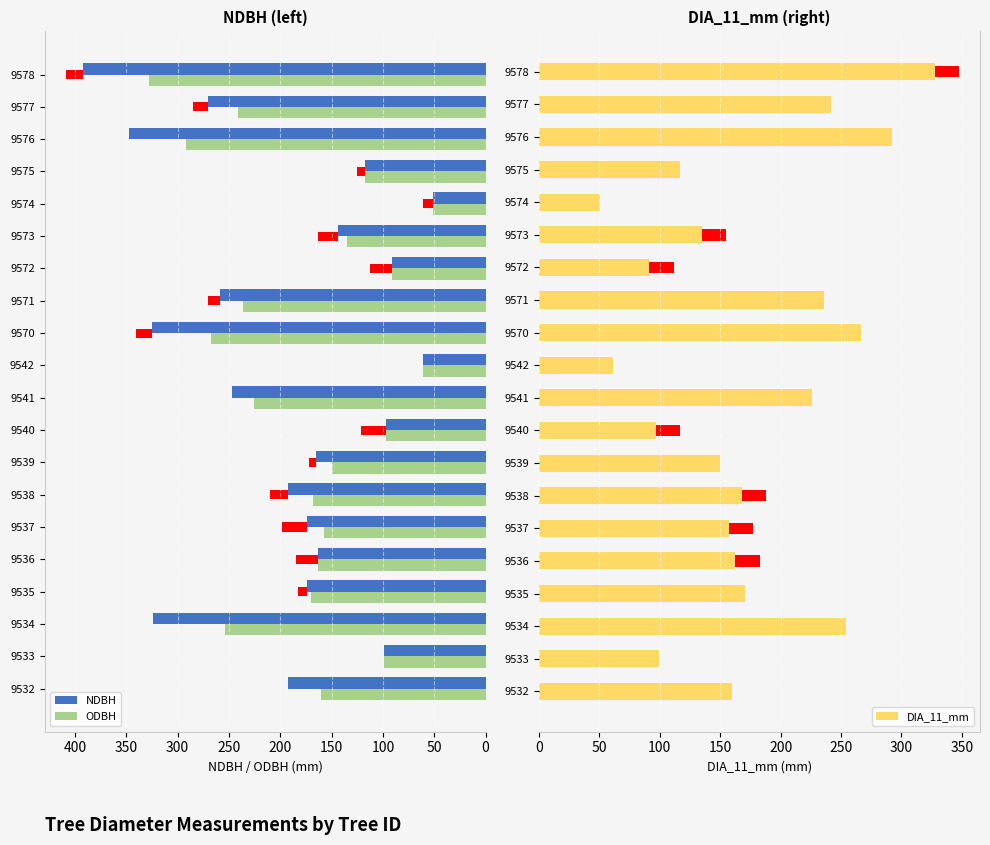

The value of NDBH at 9540 is 97. True or false?

True